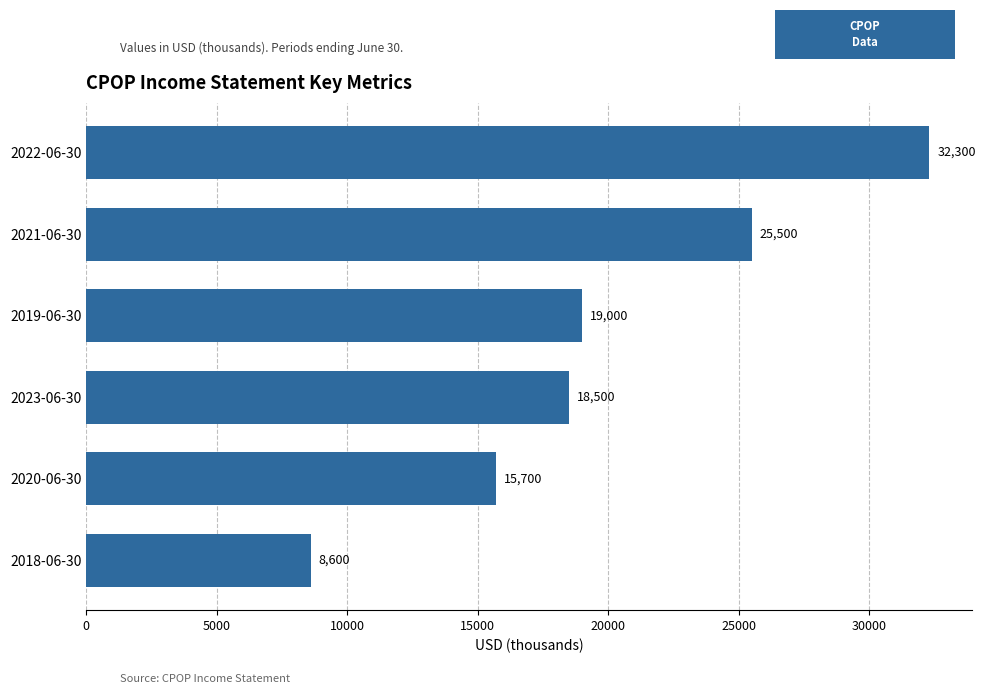

Is it true that the value at 2021-06-30 is 17658?

False